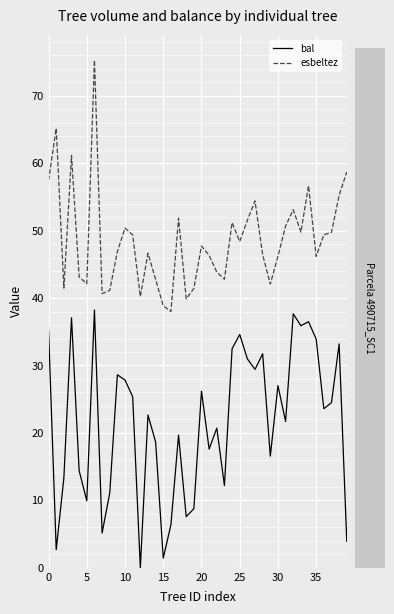

True or false: esbeltez and bal intersect in this chart.

False